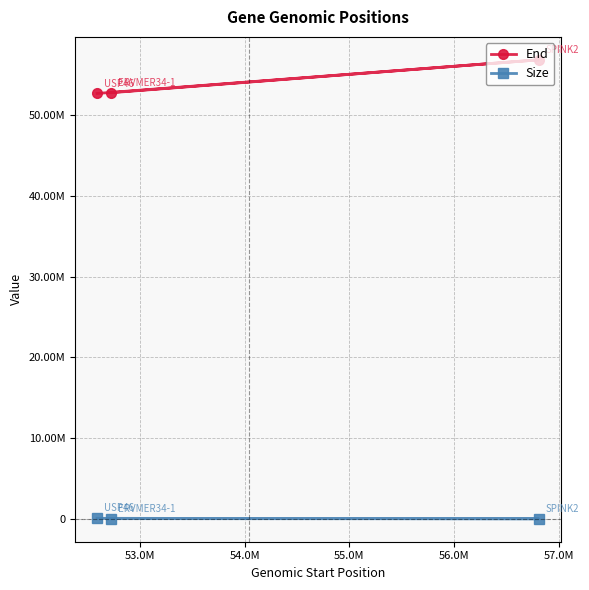

Count the number of categories in the chart.

3